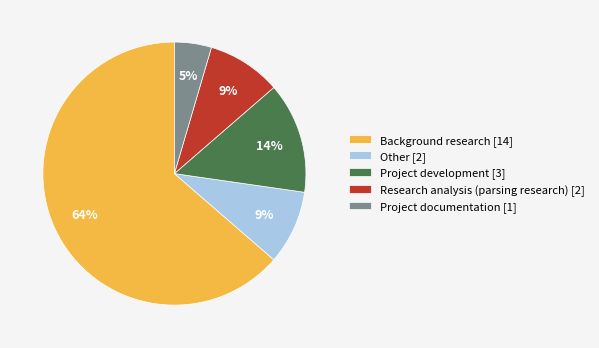

Which has a higher value, Project development [3] or Project documentation [1]?

Project development [3]